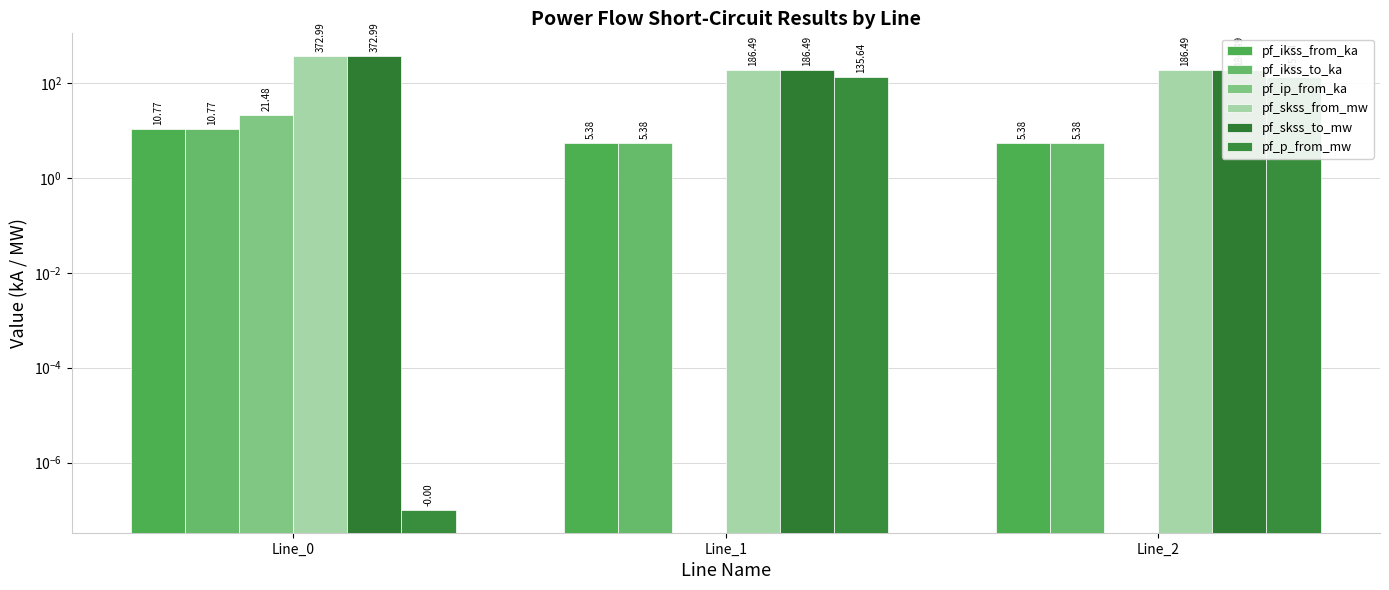

The pf_skss_to_mw series shows 127.3 at Line_1. True or false?

False